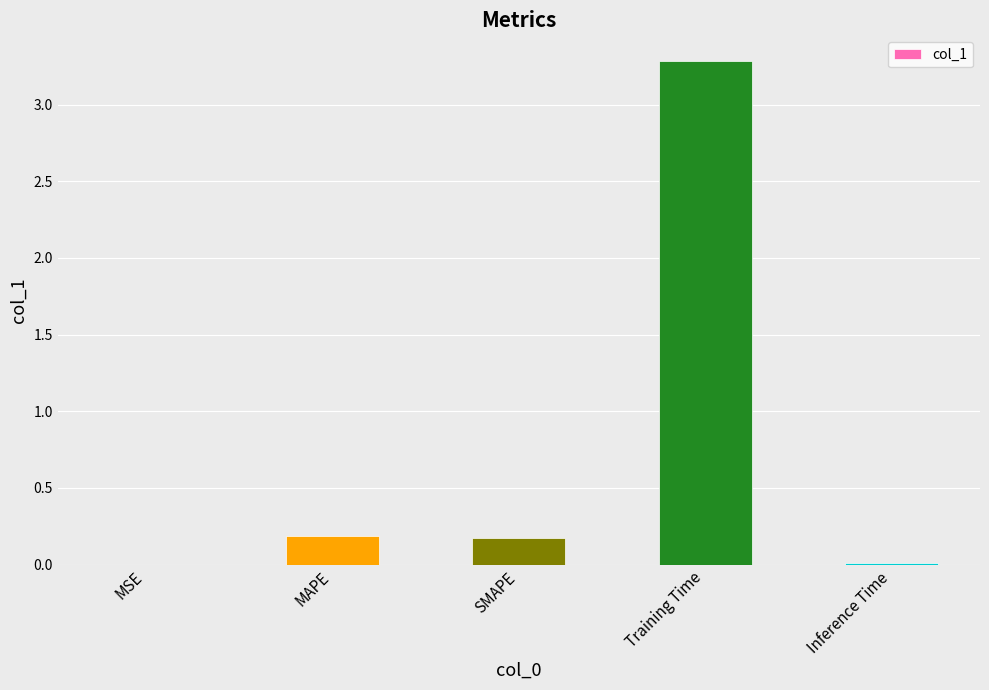

The value at SMAPE is 0.2. True or false?

True